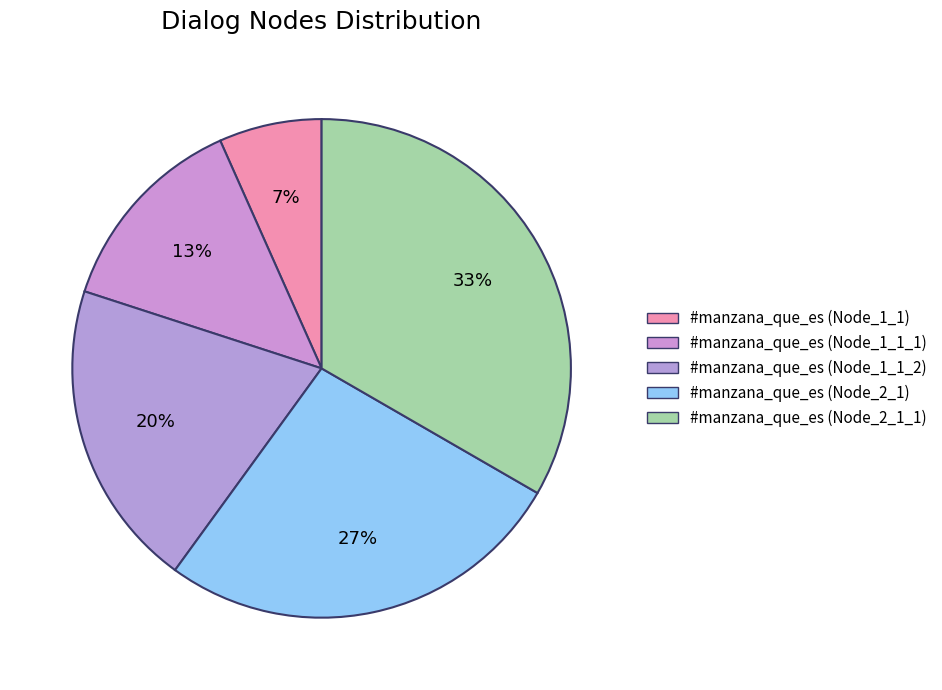

How many segments does this pie chart have?

5